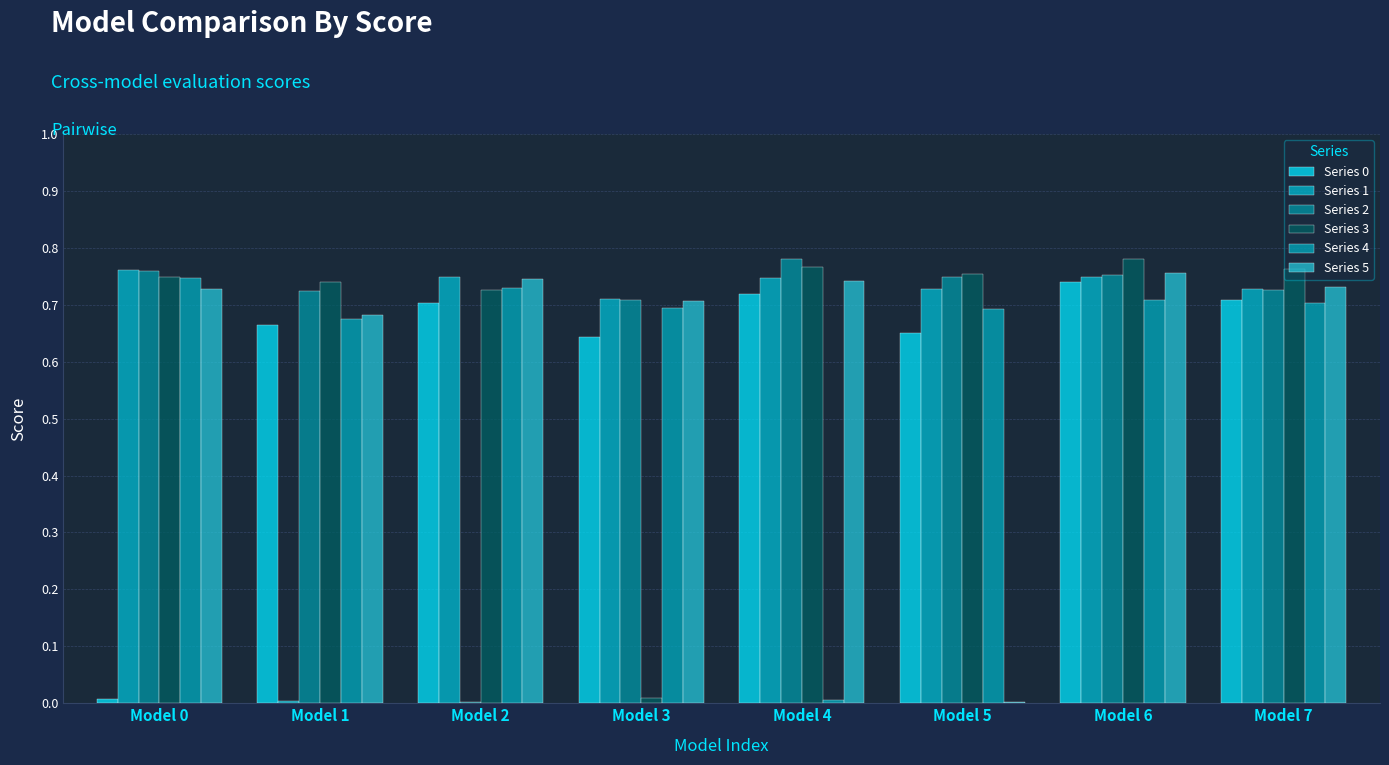

Between Model 3 and Model 7, which is larger?

Model 7